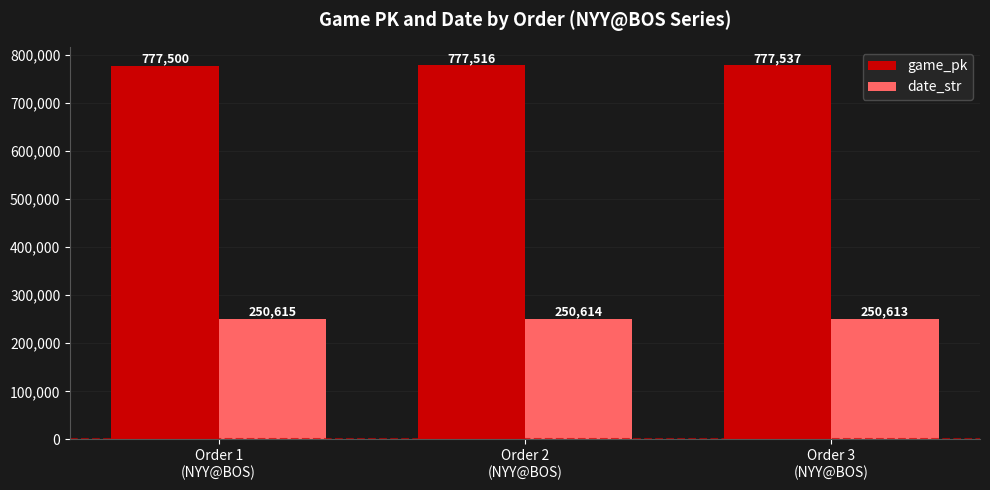

What is the total value across all series at Order 2
(NYY@BOS)?

1028130